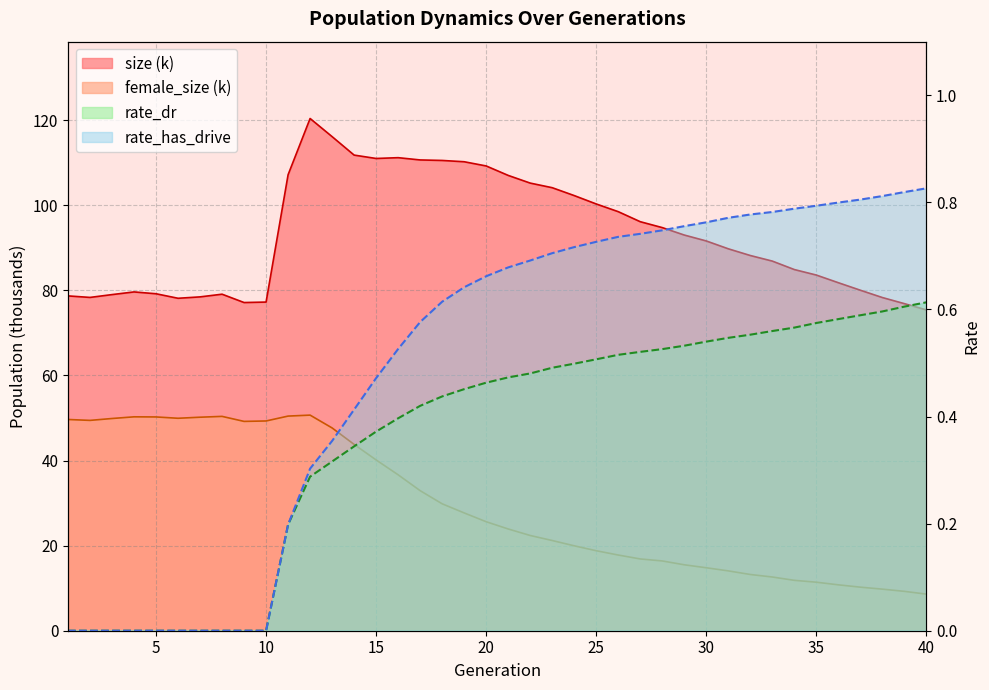

What is the difference between the highest and lowest values at 28?

94.2